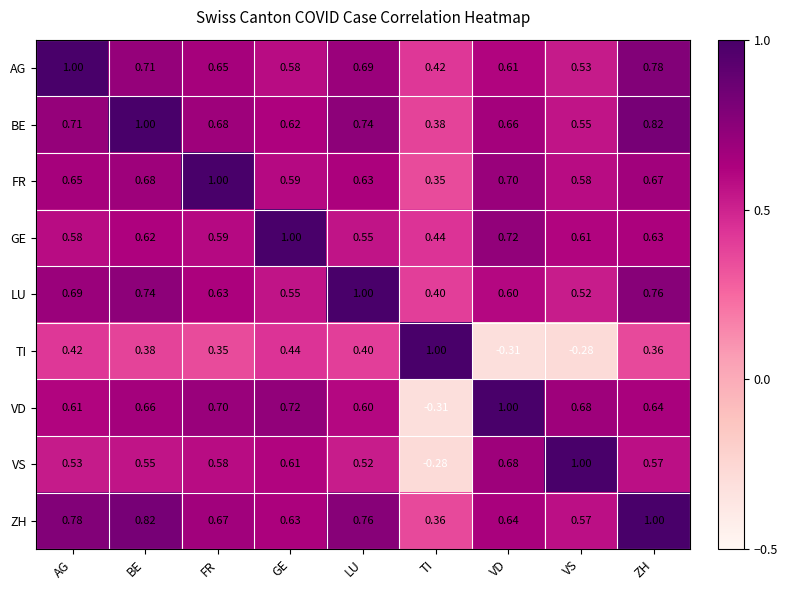

Which category has the highest value in the VD series?

VD